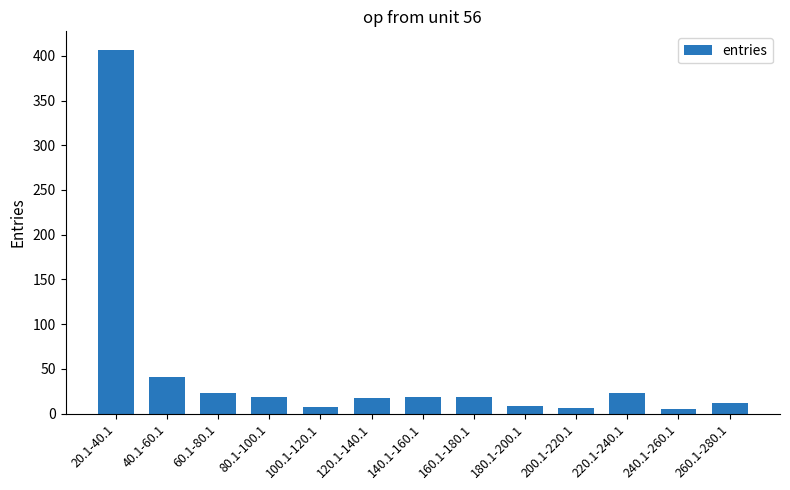

Between 220.1-240.1 and 160.1-180.1, which is larger?

220.1-240.1